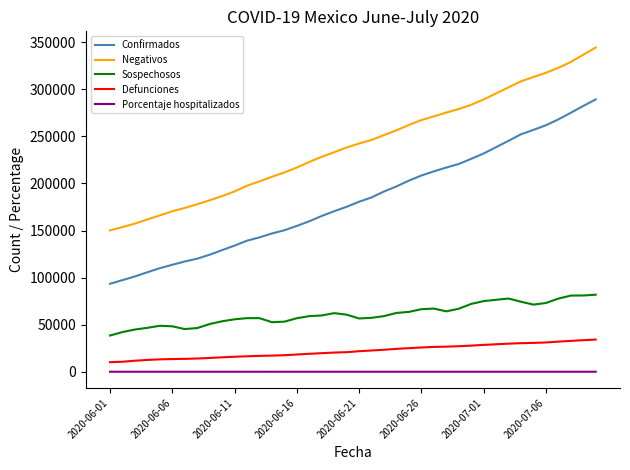

Which series has the largest total across all categories?

Negativos